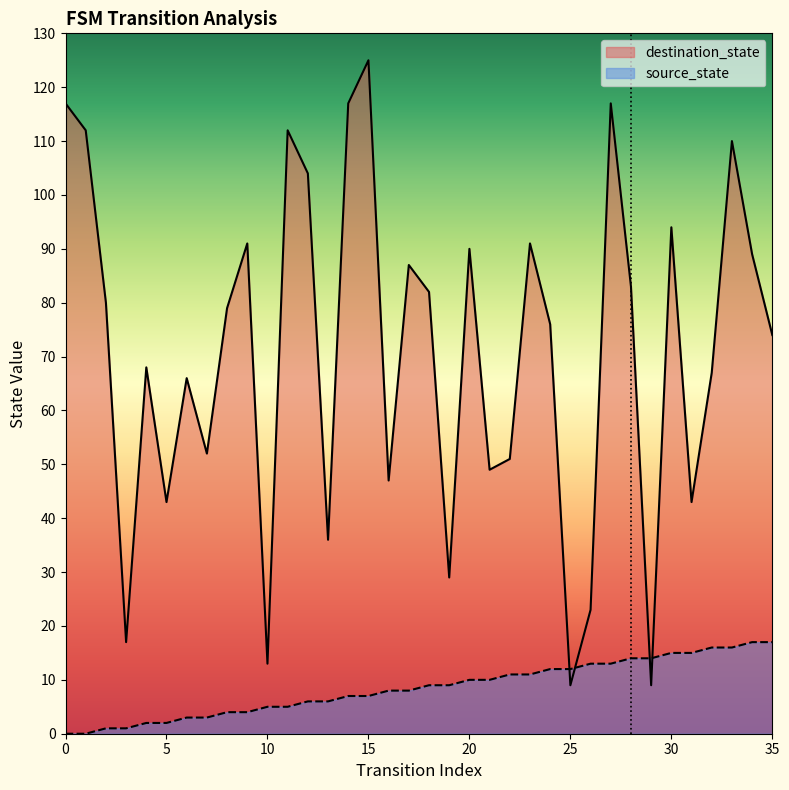

In destination_state, how many points are higher than both neighbors (excluding endpoints)?

11